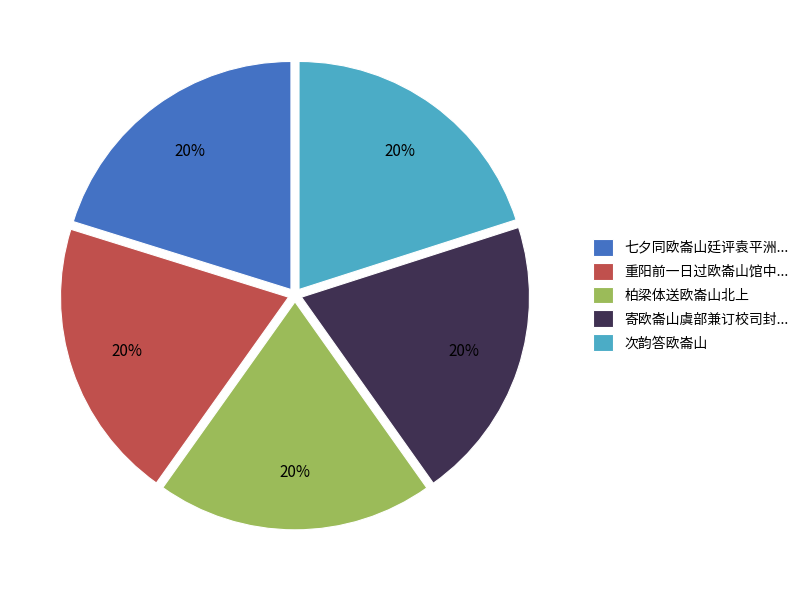

To the nearest percent, what is the combined percentage of 柏梁体送欧崙山北上 and 次韵答欧崙山?

40%